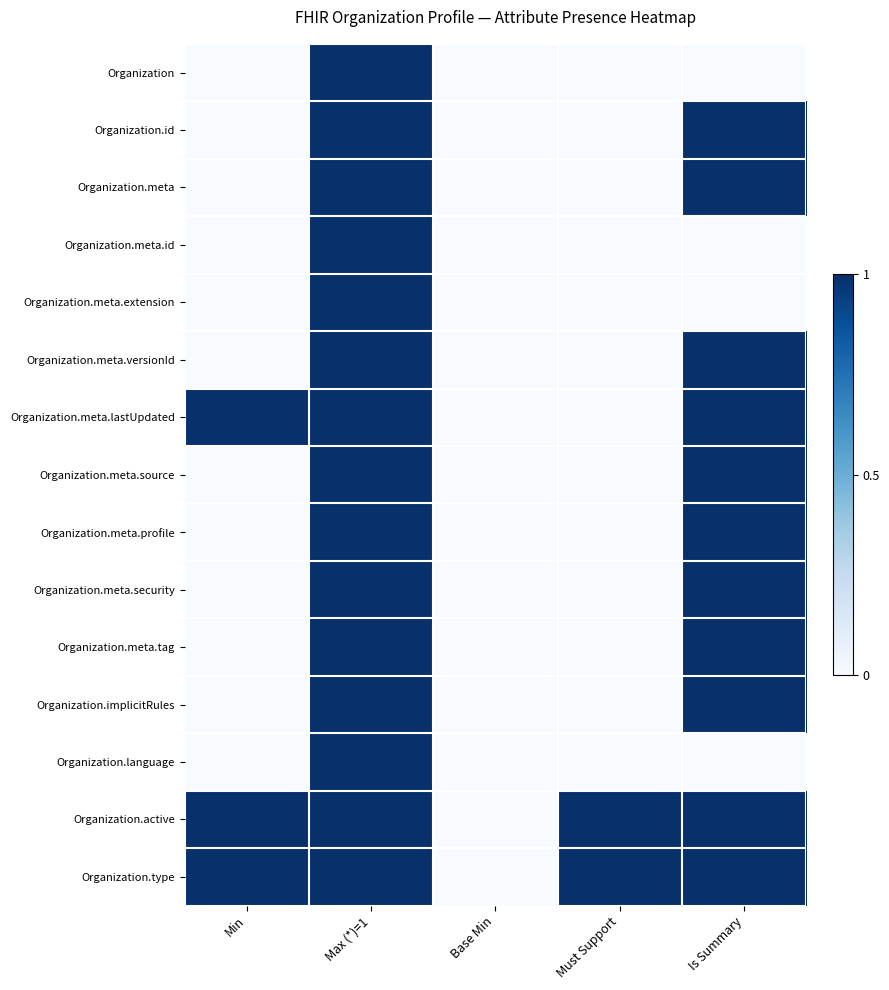

Rank the series by their maximum value, from highest to lowest.

Organization, Organization.id, Organization.meta, Organization.meta.id, Organization.meta.extension, Organization.meta.versionId, Organization.meta.lastUpdated, Organization.meta.source, Organization.meta.profile, Organization.meta.security, Organization.meta.tag, Organization.implicitRules, Organization.language, Organization.active, Organization.type